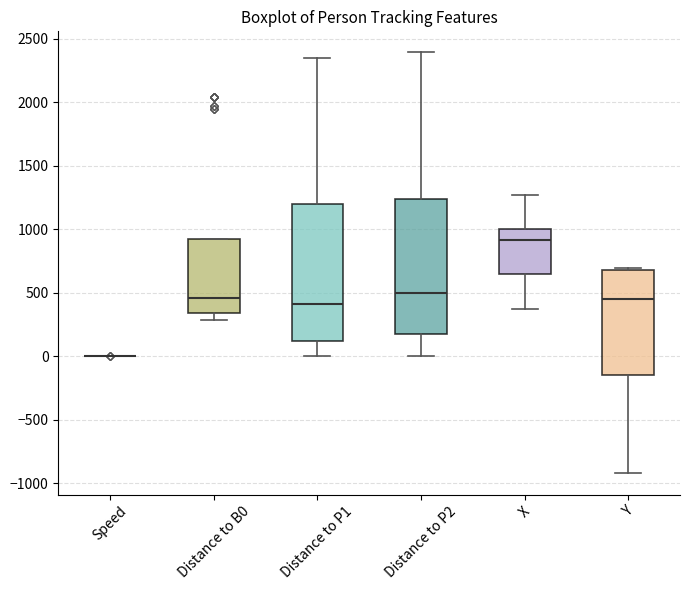

Where is the upper edge of the box for X on the y-axis? The values are not printed on the chart, so give them approximately, as read against the axis.

1000